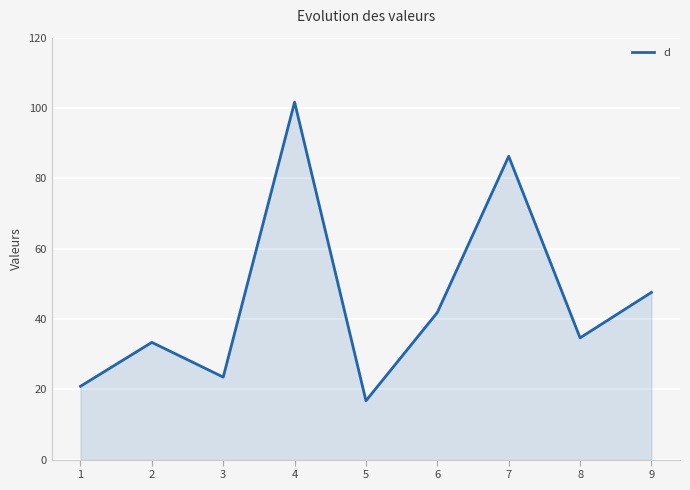

The chart shows a value of 10.7 at 5. True or false?

False